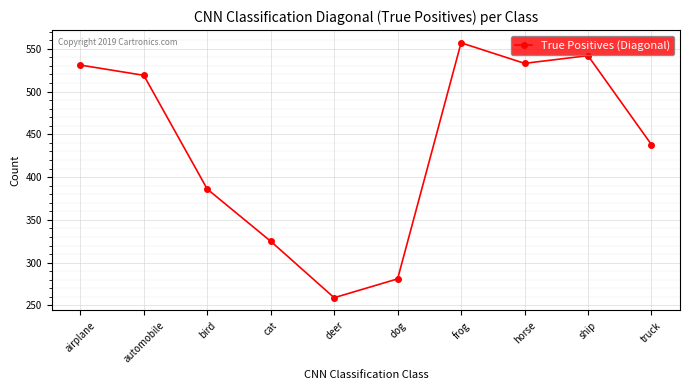

What is the difference between the maximum and minimum values?

298